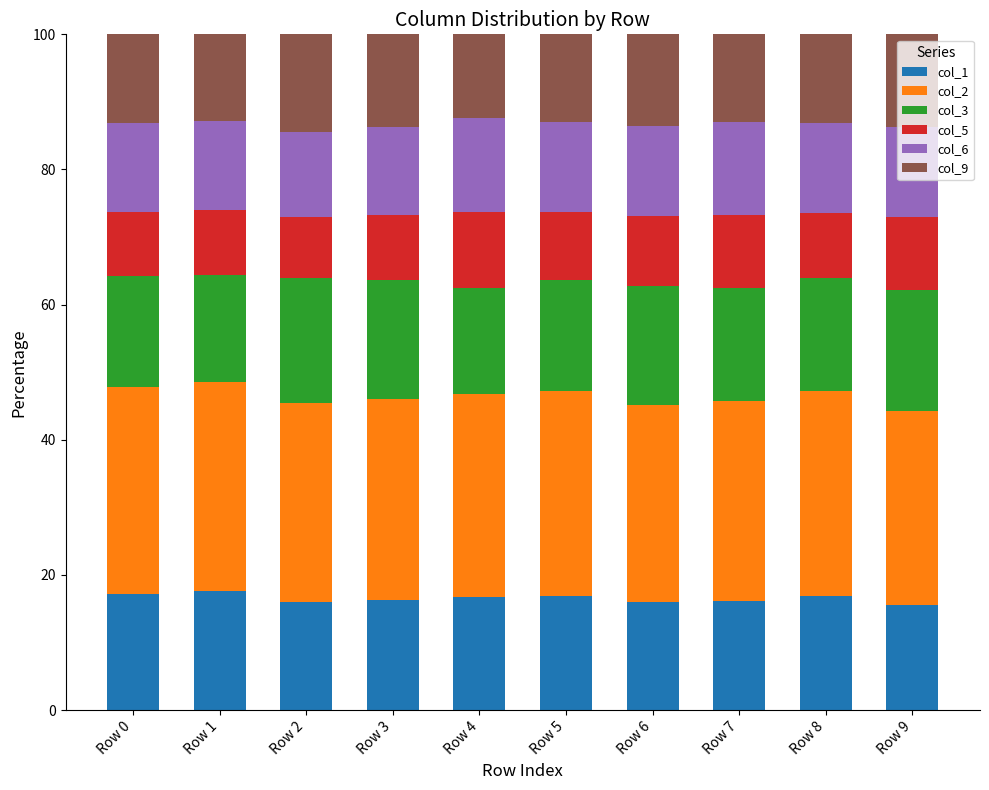

What is the total value across all series at Row 4?

100.0